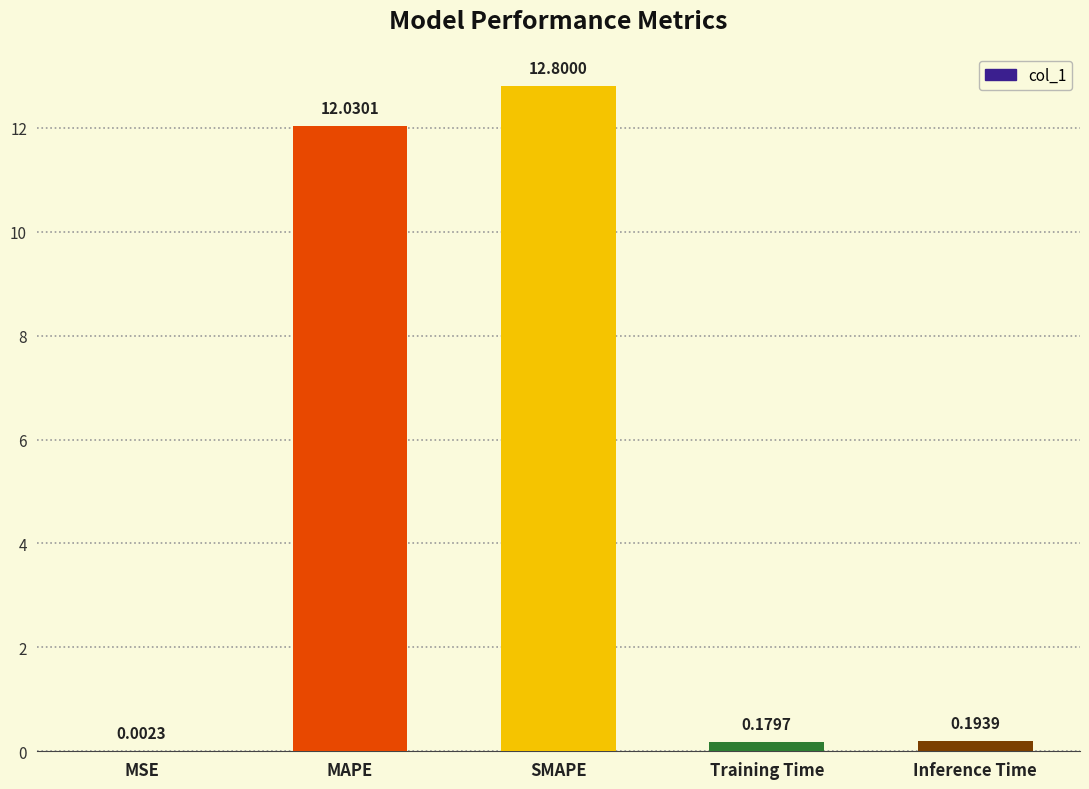

At which label is the value closest to 6?

Inference Time